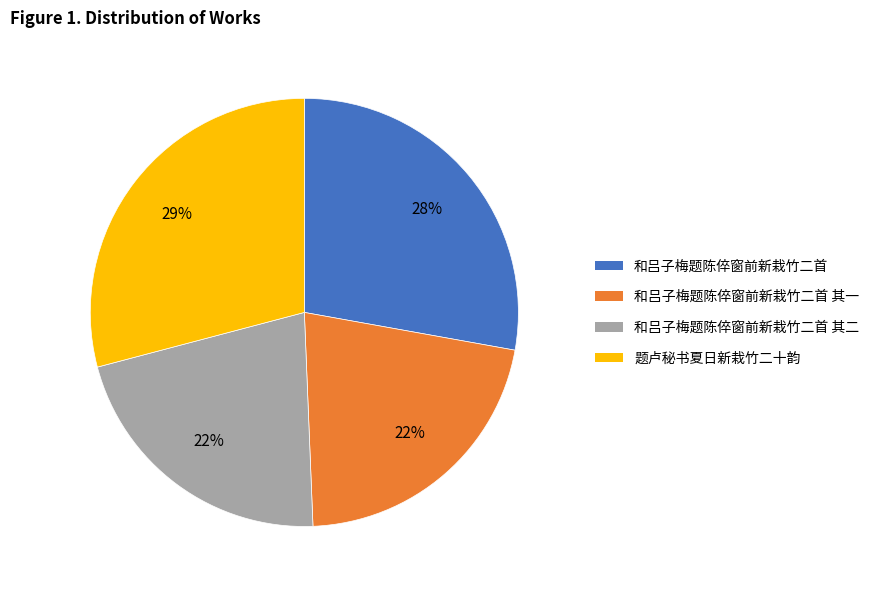

Which has a higher value, 和吕子梅题陈倅窗前新栽竹二首 or 和吕子梅题陈倅窗前新栽竹二首 其一?

和吕子梅题陈倅窗前新栽竹二首